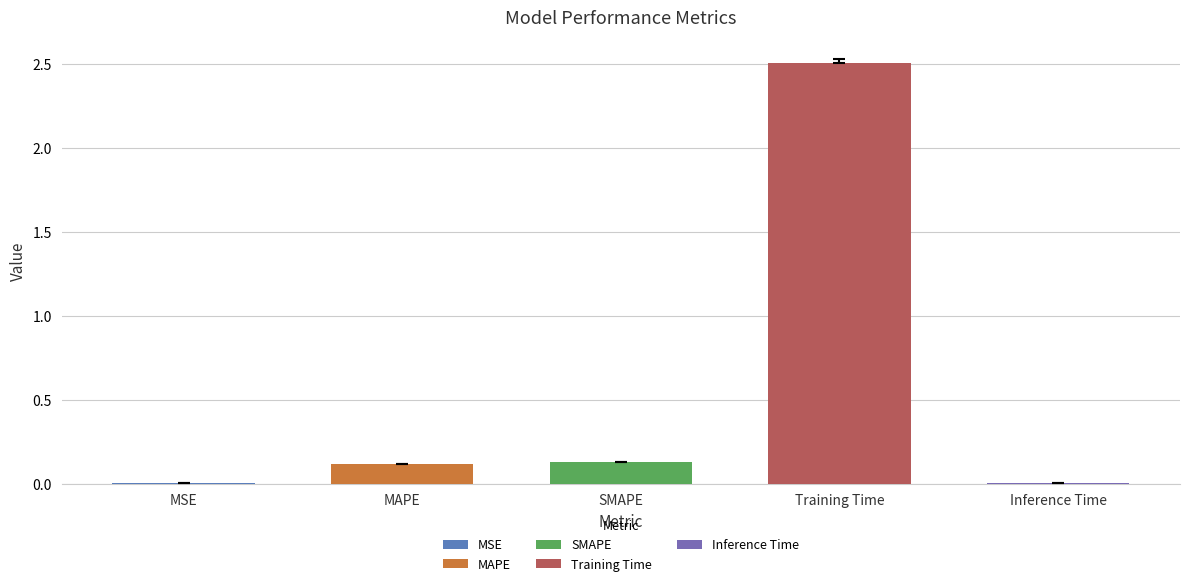

At which category does the chart reach its peak across all series?

Training Time